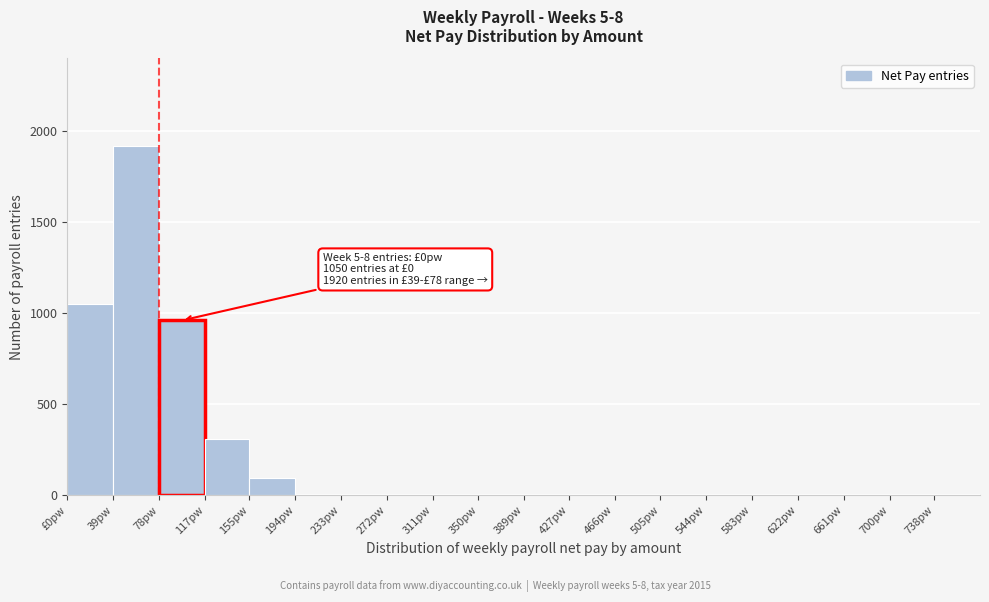

Reading left to right, extract all data points from this chart.

£0pw=1050	39pw=1920	78pw=960	117pw=310	155pw=95	194pw=0	233pw=0	272pw=0	311pw=0	350pw=0	389pw=0	427pw=0	466pw=0	505pw=0	544pw=0	583pw=0	622pw=0	661pw=0	700pw=0	738pw=0